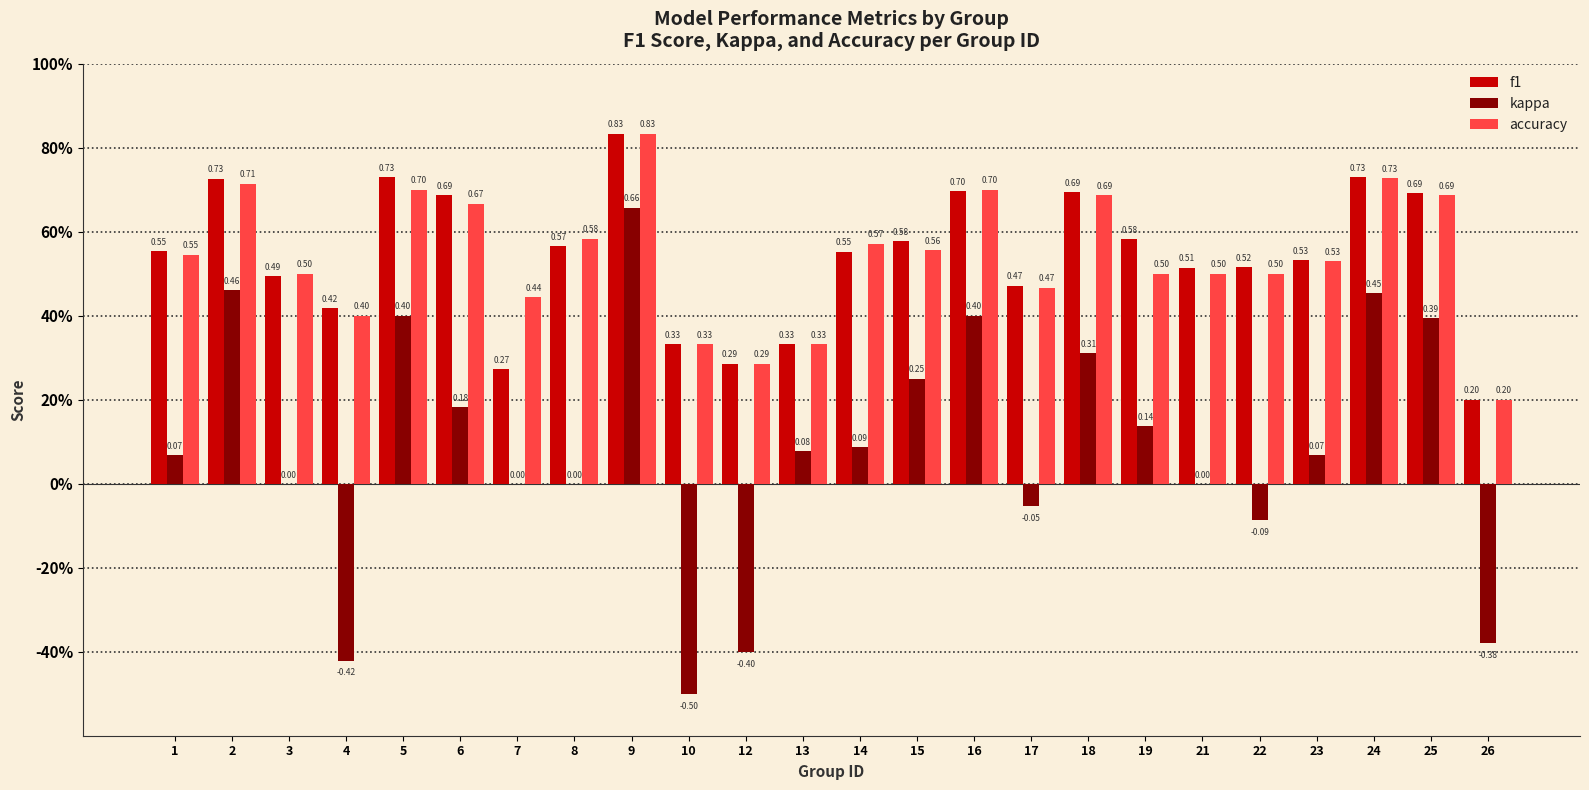

Are the bars horizontal?

No